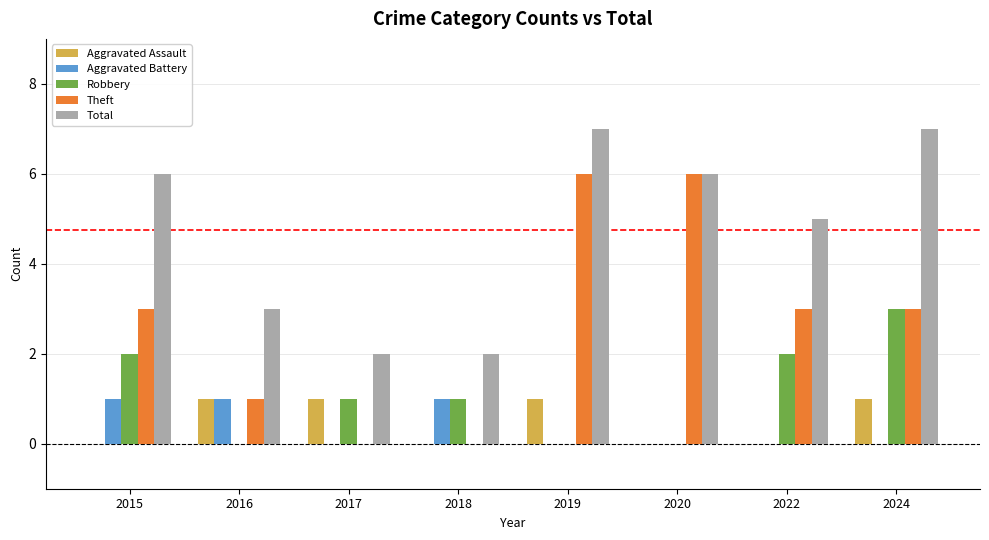

How many groups of bars are there?

8